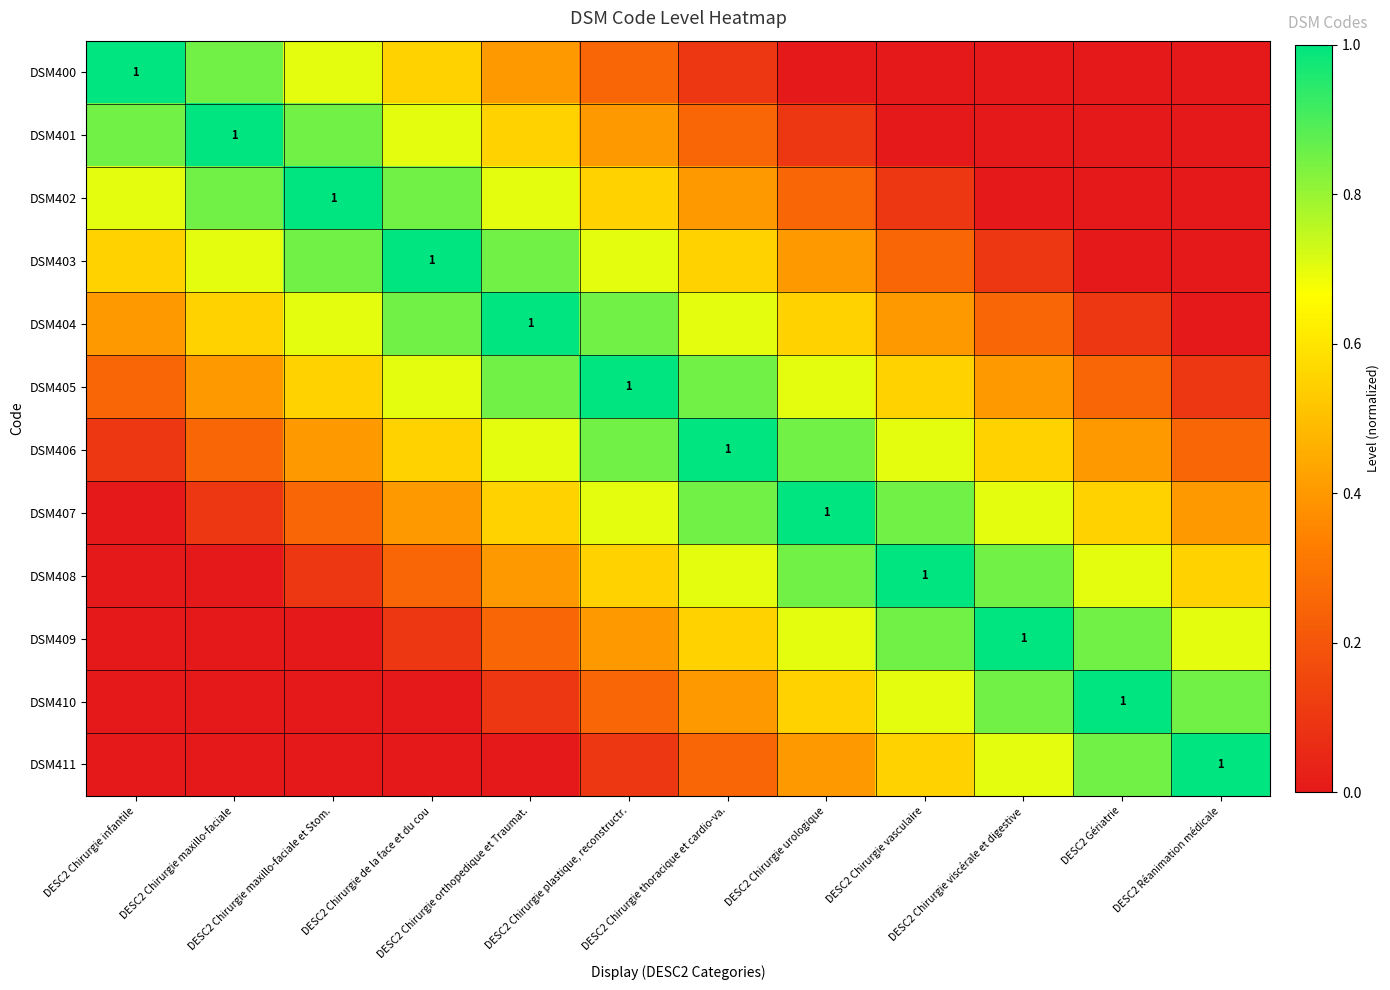

Which category has the highest value in the DSM411 series?

DESC2 Réanimation médicale